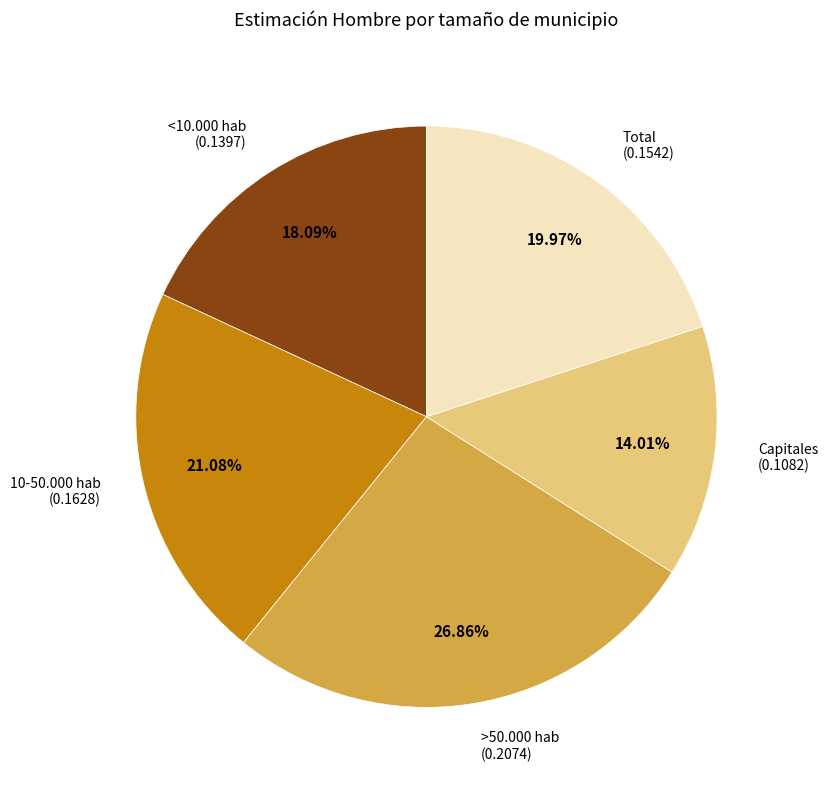

Is there a majority slice in this chart?

No